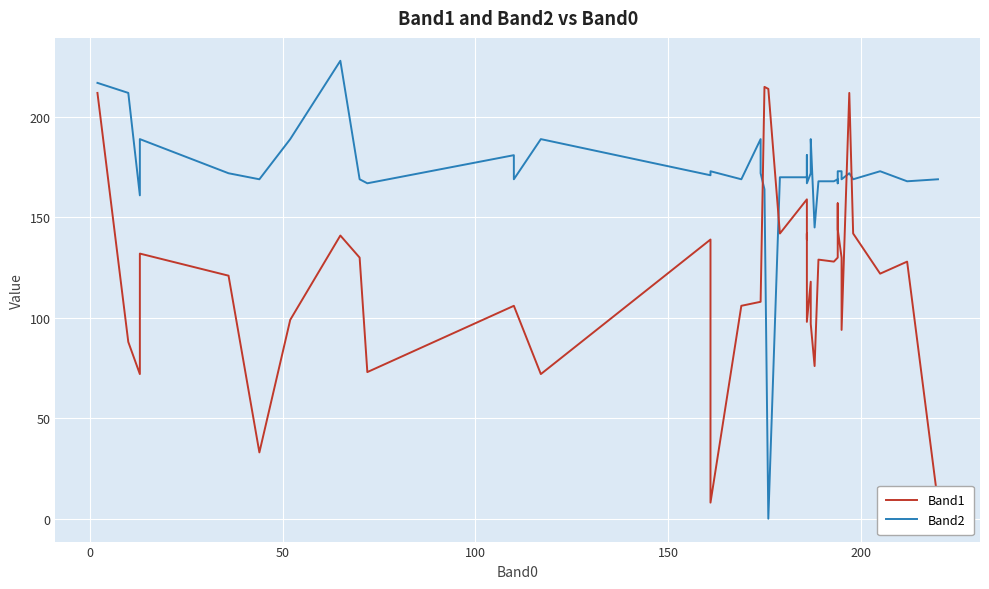

What is the value of the Band2 point at the 4th from the left?

189